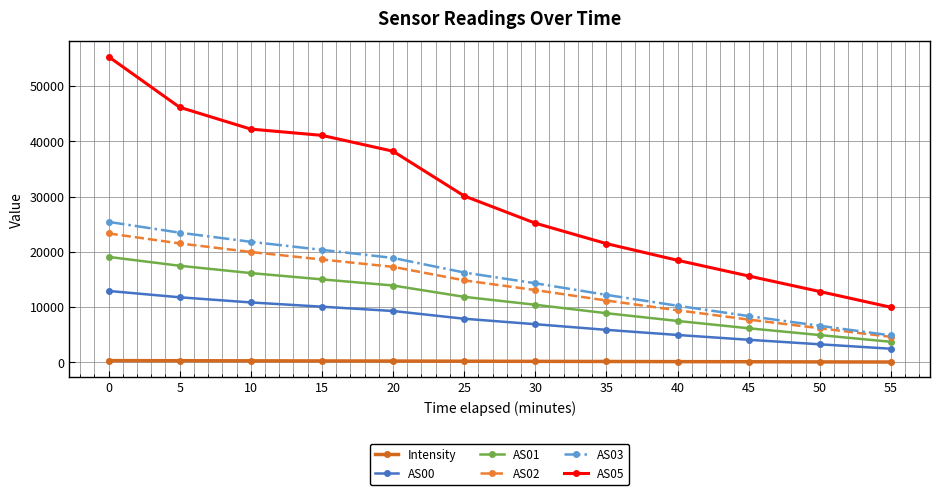

True or false: Intensity and AS01 intersect in this chart.

False